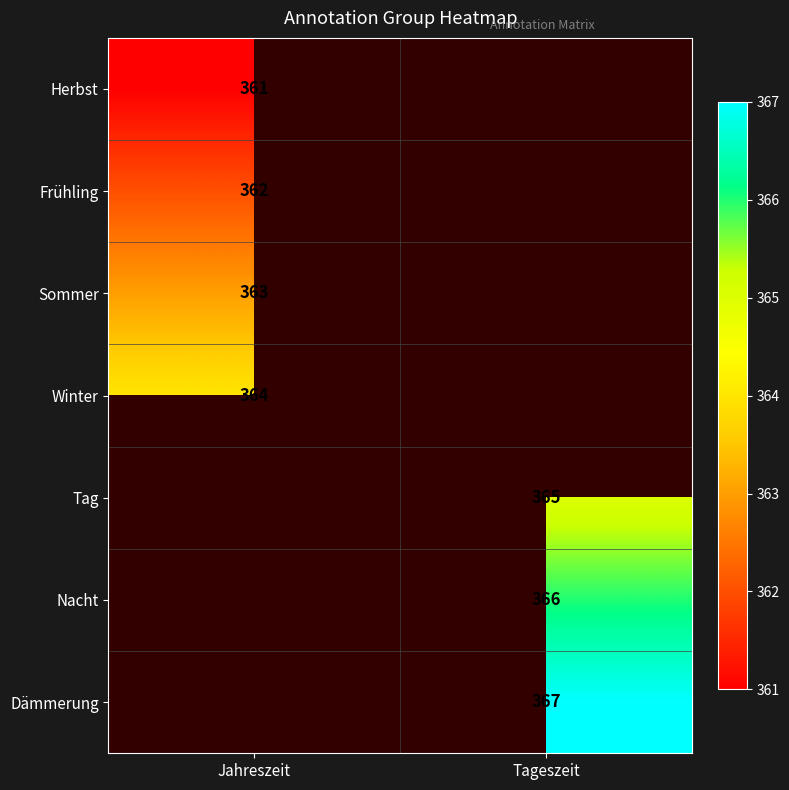

Is it true that Tag equals 104 at Tageszeit?

False